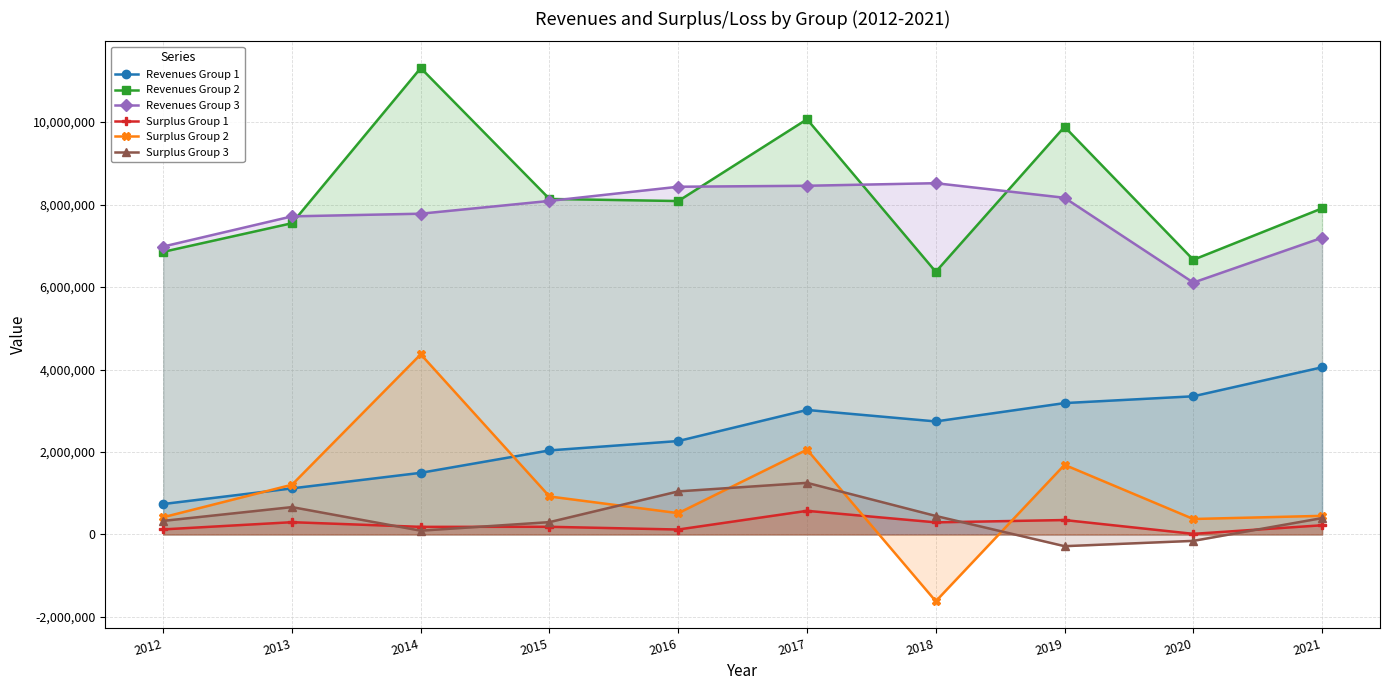

Between 2016 and 2020, which series saw the biggest shift?

Revenues Group 3